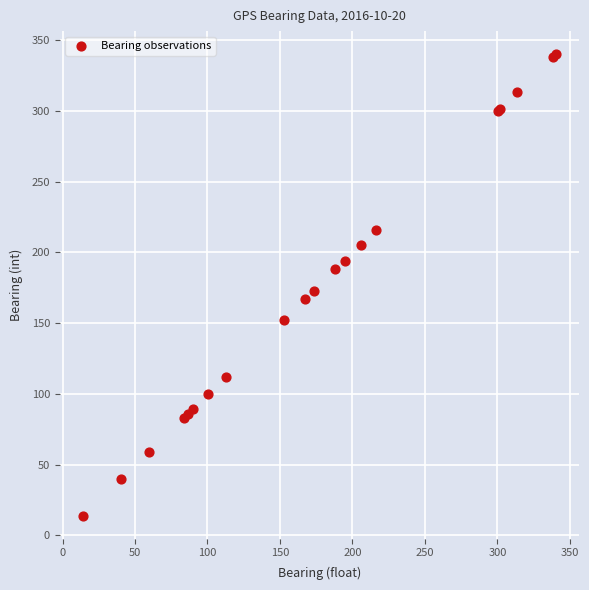

What Y value in the scatter plot is closest to 177?

173